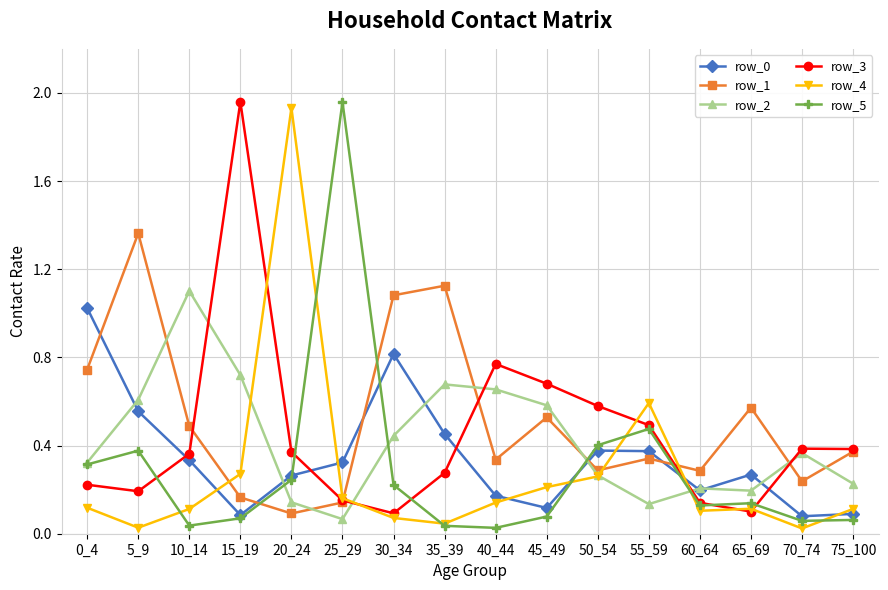

True or false: row_0 and row_1 intersect in this chart.

True